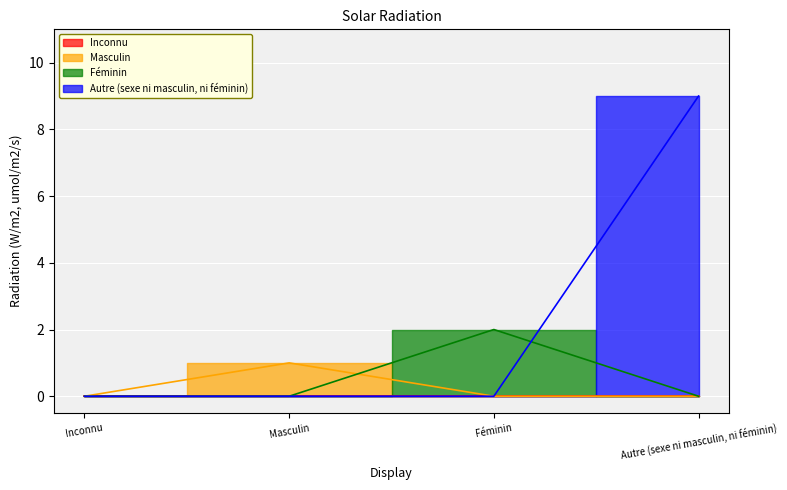

What is the average value?

3